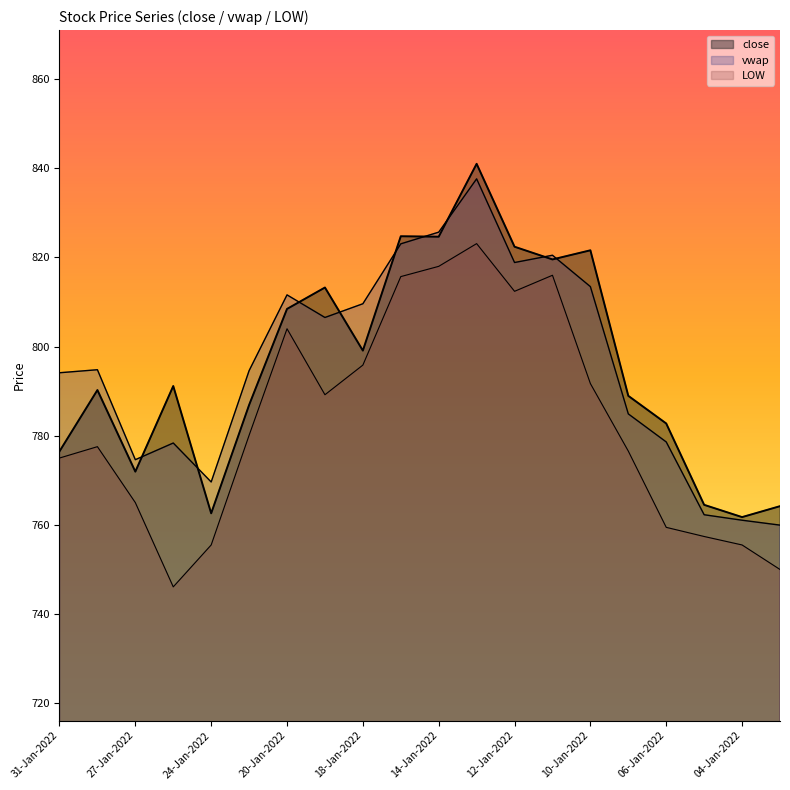

Between 07-Jan-2022 and 03-Jan-2022, which series saw the biggest shift?

LOW